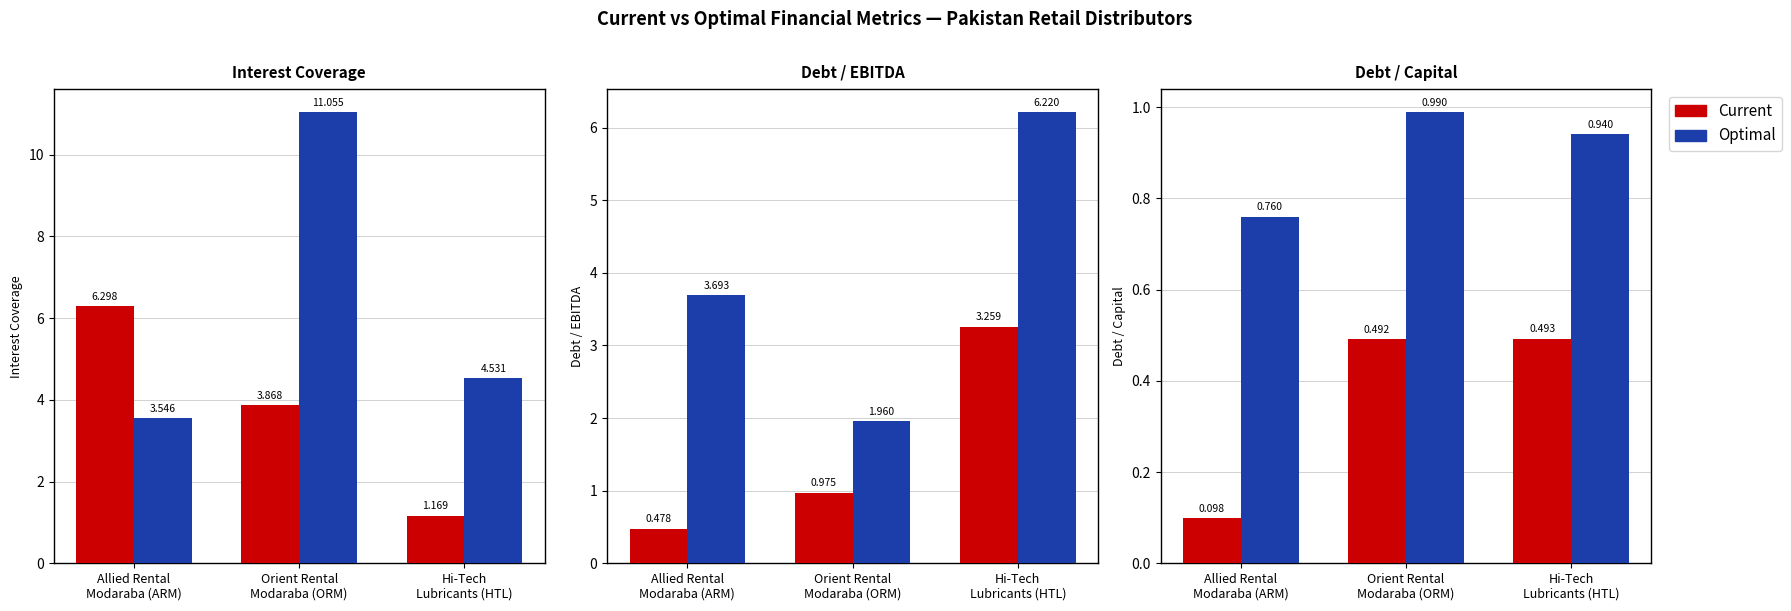

At how many categories does at least one series exceed 0?

3